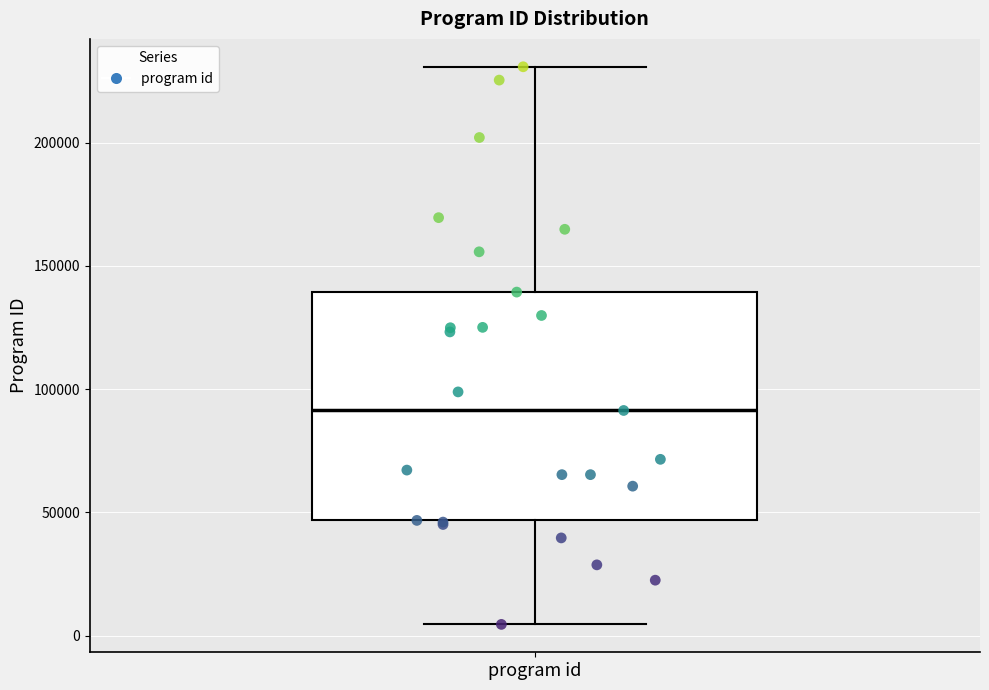

Where does the upper whisker of the box for program id end on the y-axis? The values are not printed on the chart, so give them approximately, as read against the axis.

230000